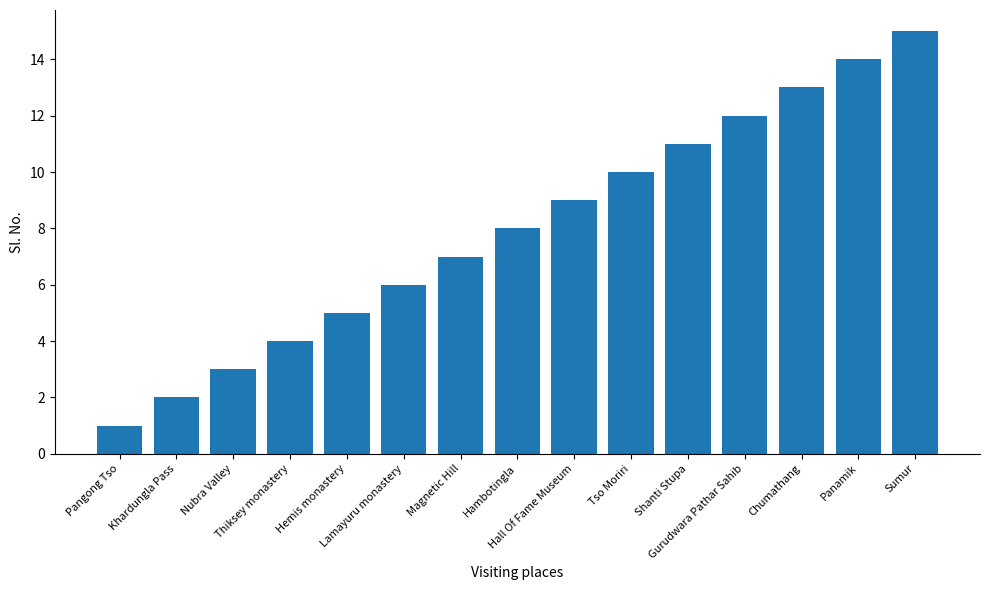

What is the average value?

8